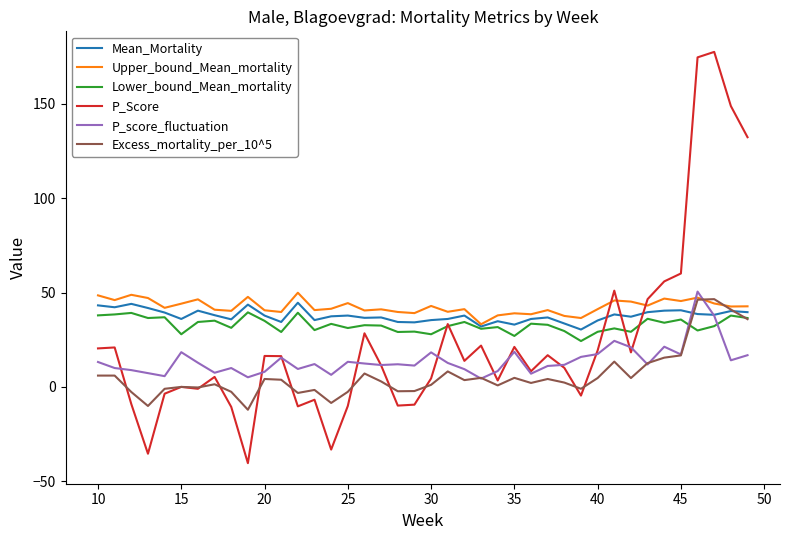

Which series has the widest spread of values?

P_Score